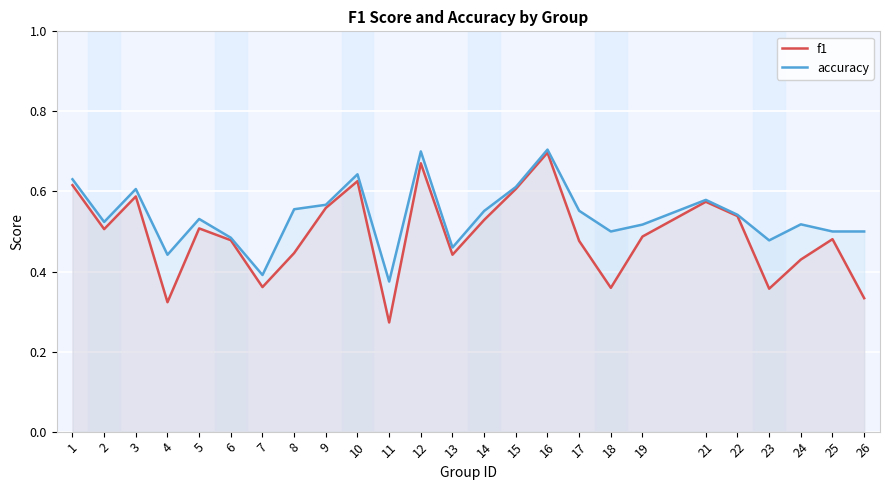

What is the minimum value shown in the chart?

0.3